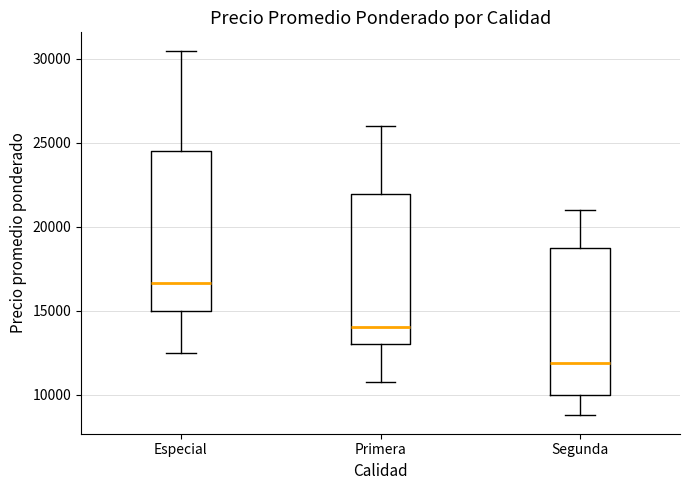

Where does the median line of the box for Especial sit on the y-axis? The values are not printed on the chart, so give them approximately, as read against the axis.

16500